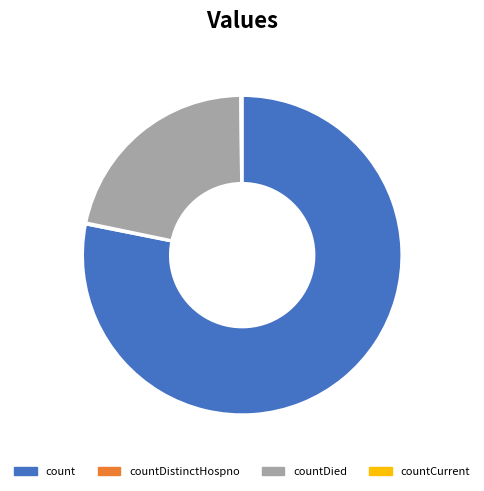

The countDied slice represents 22% of the pie. True or false?

True